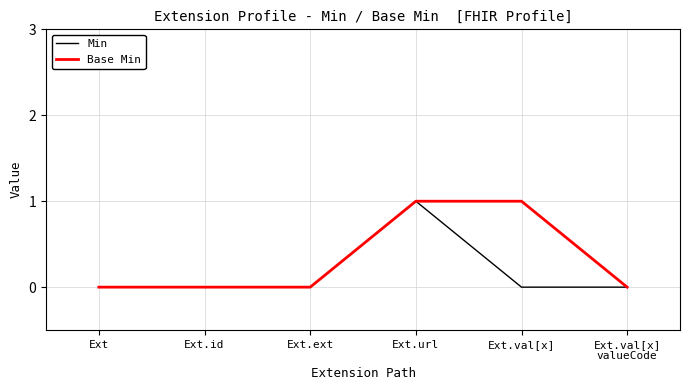

What position from the left is Ext.ext?

3